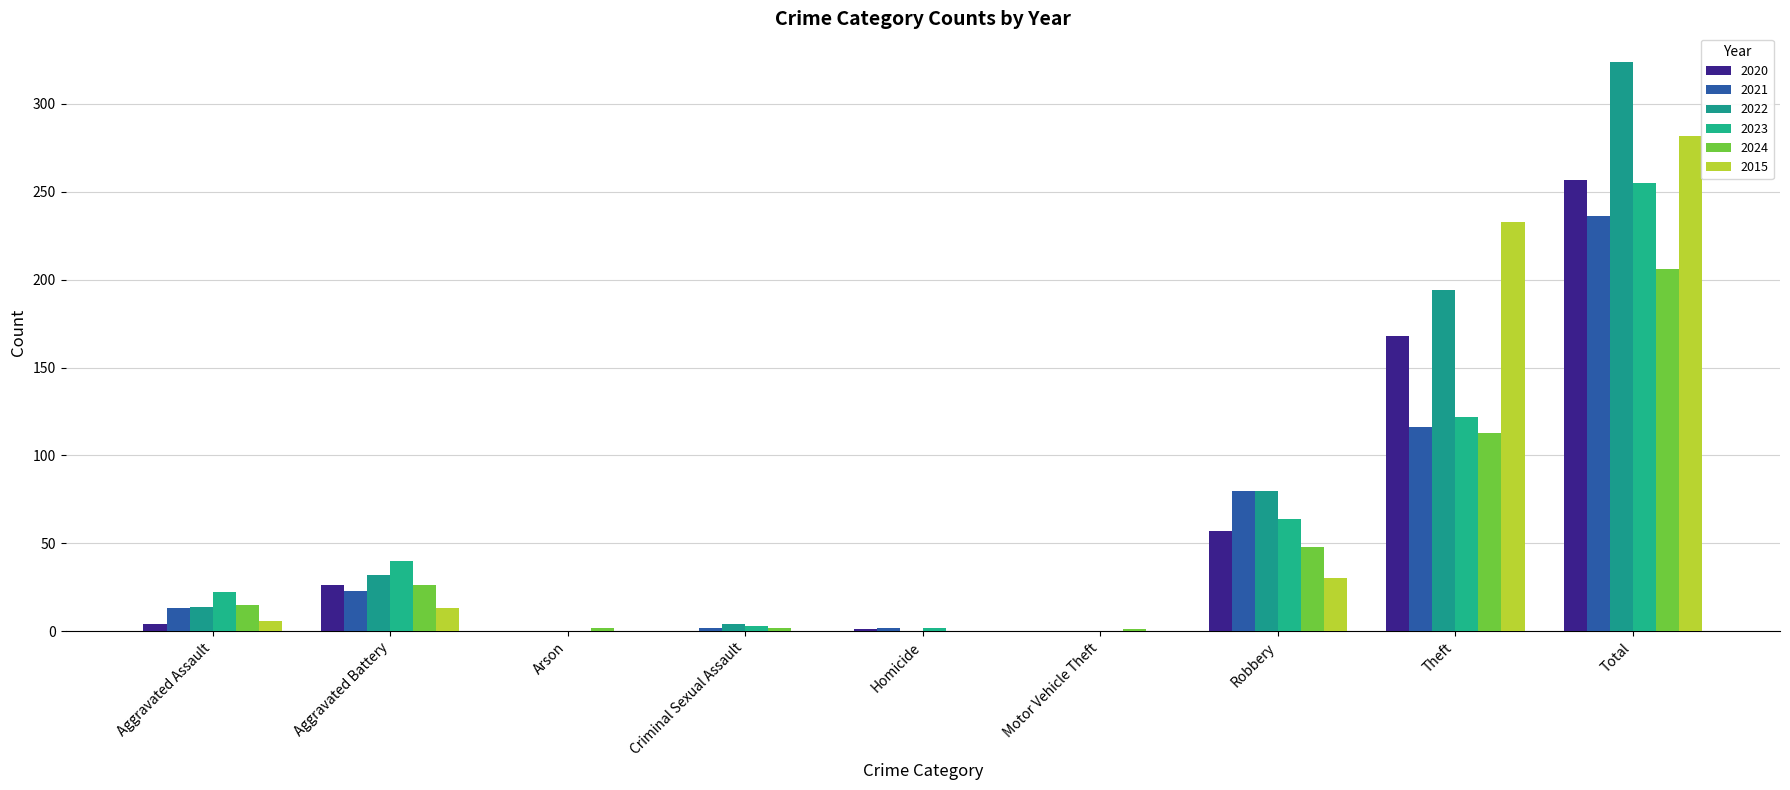

At which category is the sum across all series the highest?

Total